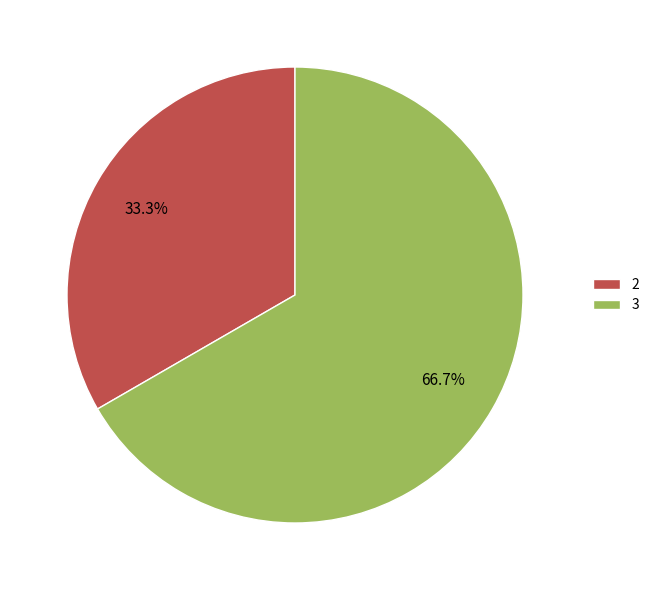

Count the number of slices in the pie.

2